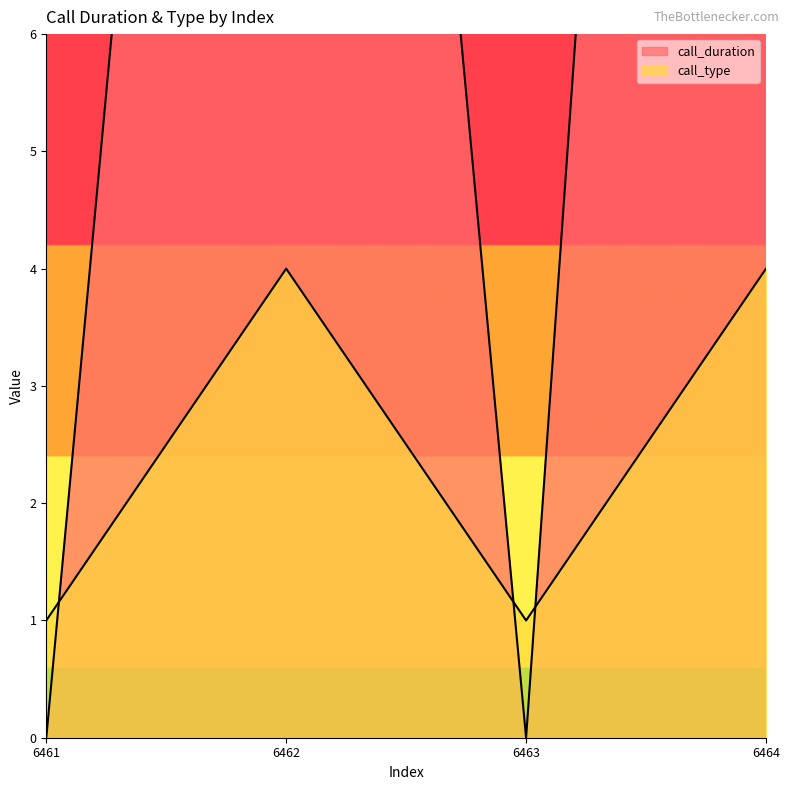

Between 6463 and 6464, which series saw the biggest shift?

call_duration